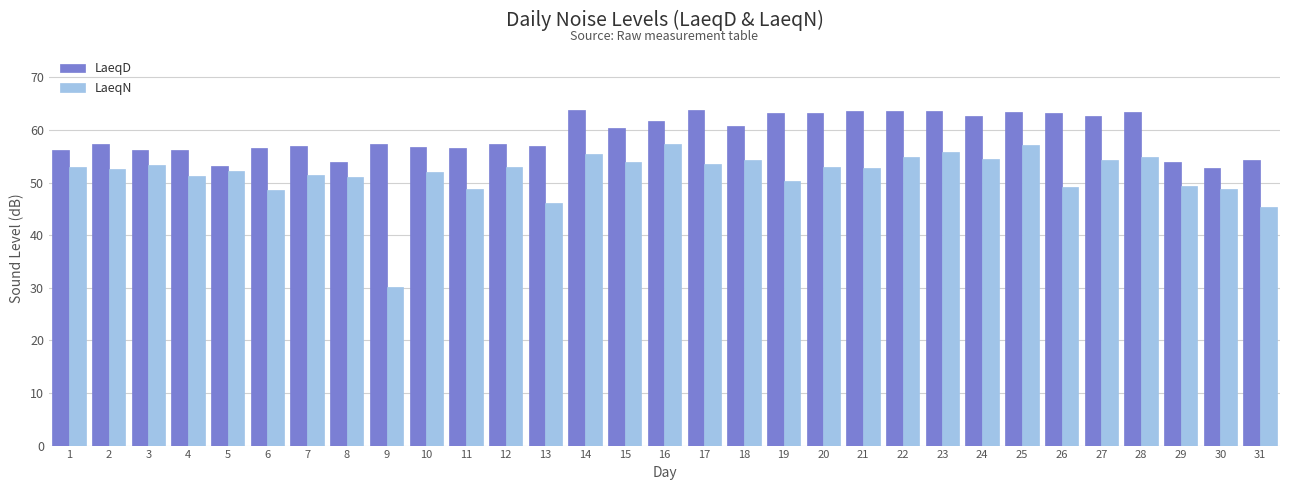

At how many categories does at least one series exceed 44?

31